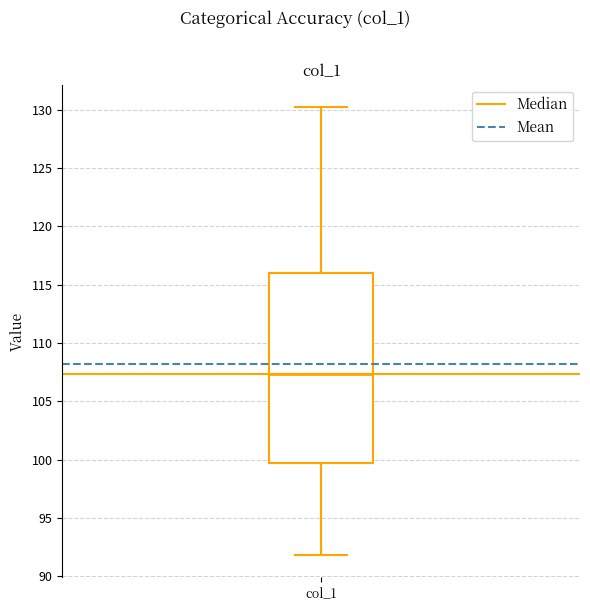

Transcribe this box plot: give where the median line is, the range the box spans, and where the two whiskers end, as read against the y-axis. The values are not printed on the chart, so give them approximately, as read against the axis.

median 107.5, box 99.5 to 116.0, whiskers 92.0 to 130.0